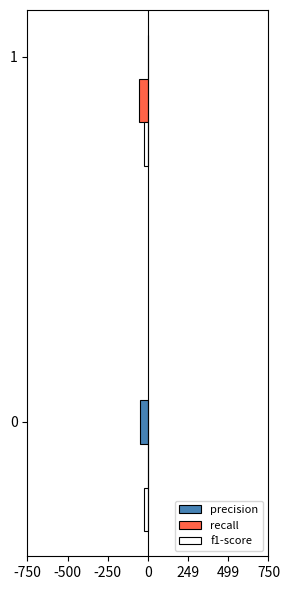

What are all the series names shown in the legend?

precision, recall, f1-score